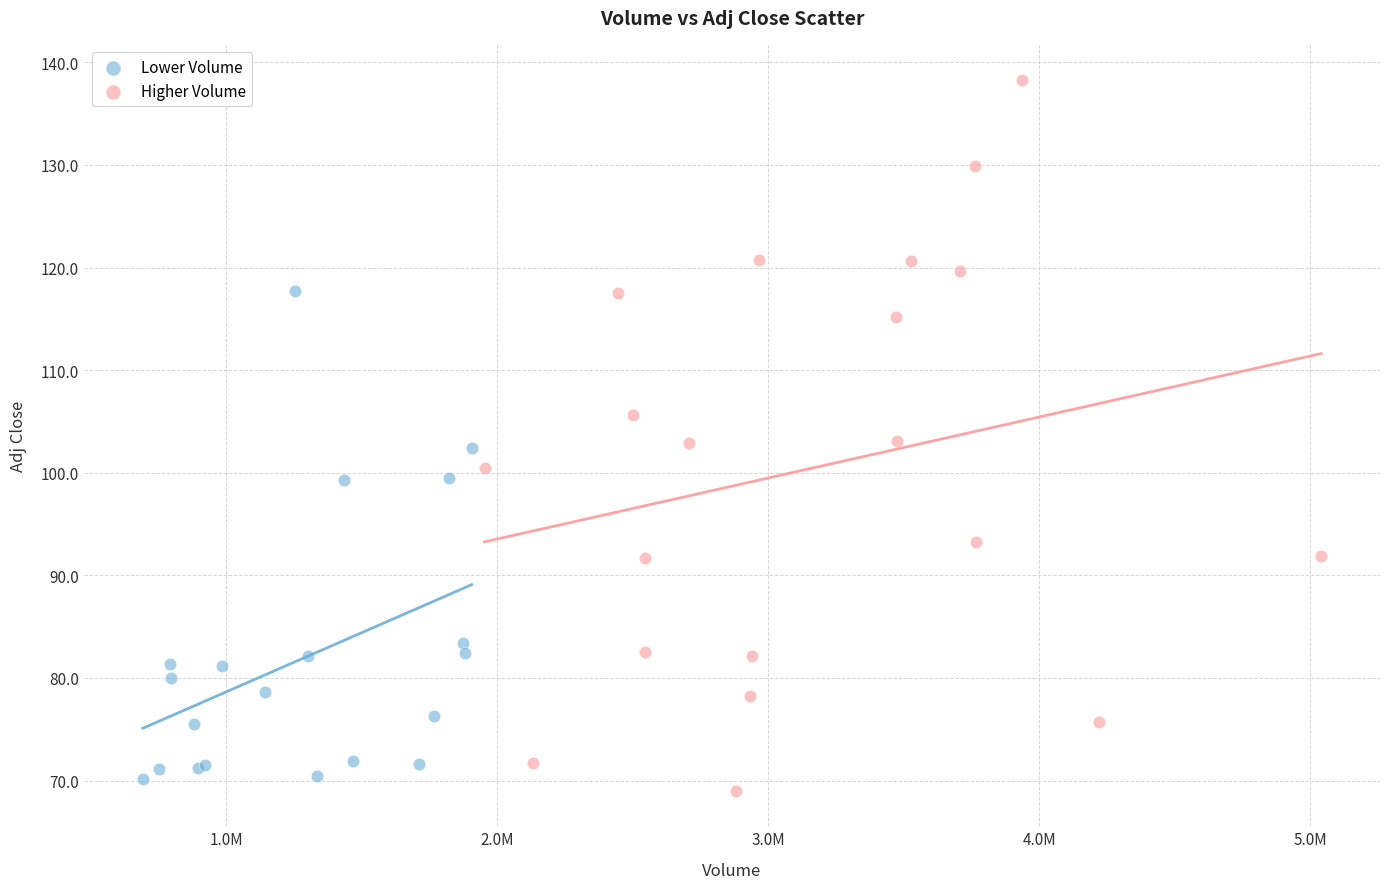

Which series contains the lowest Y value?

Higher Volume